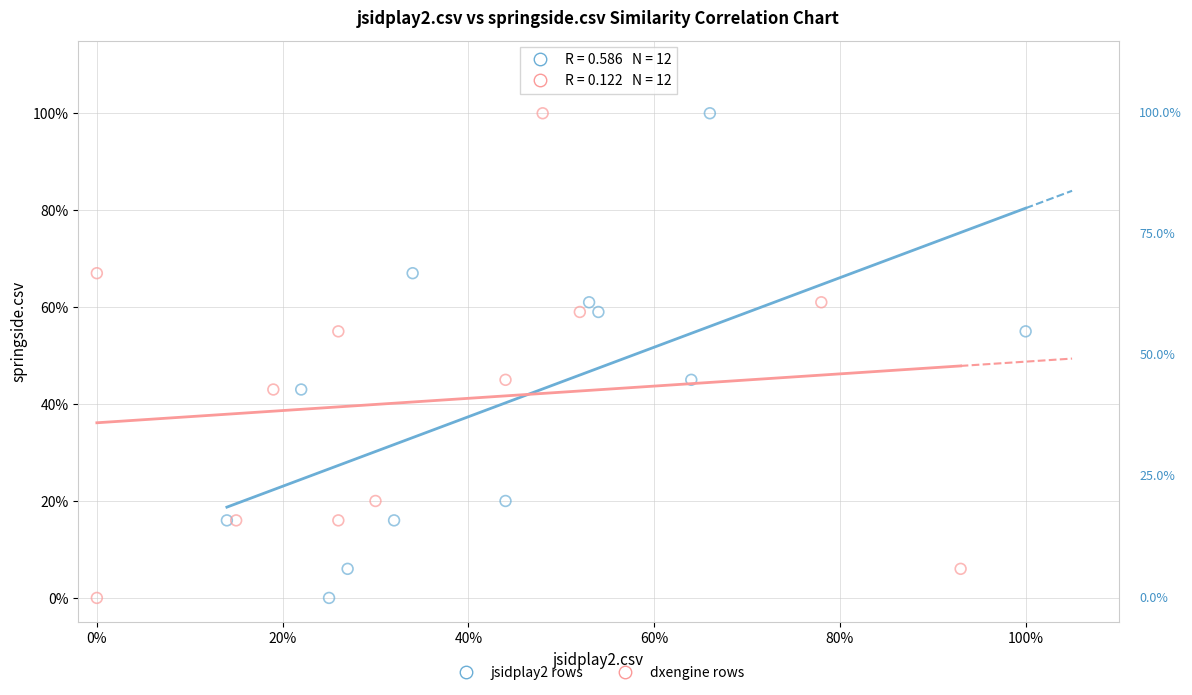

What are all the series names shown in the legend?

jsidplay2 rows, dxengine rows